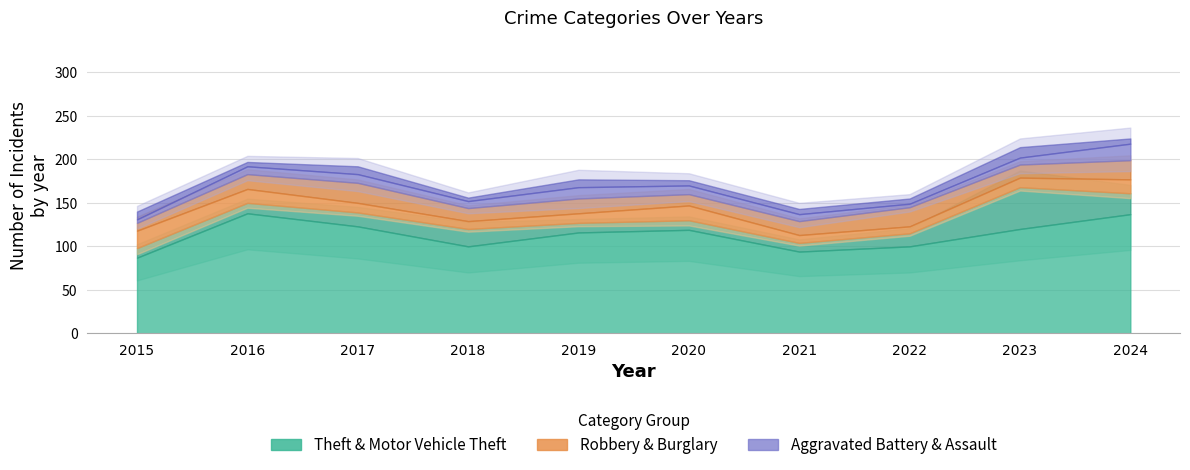

True or false: Burglary and Aggravated Assault intersect in this chart.

False